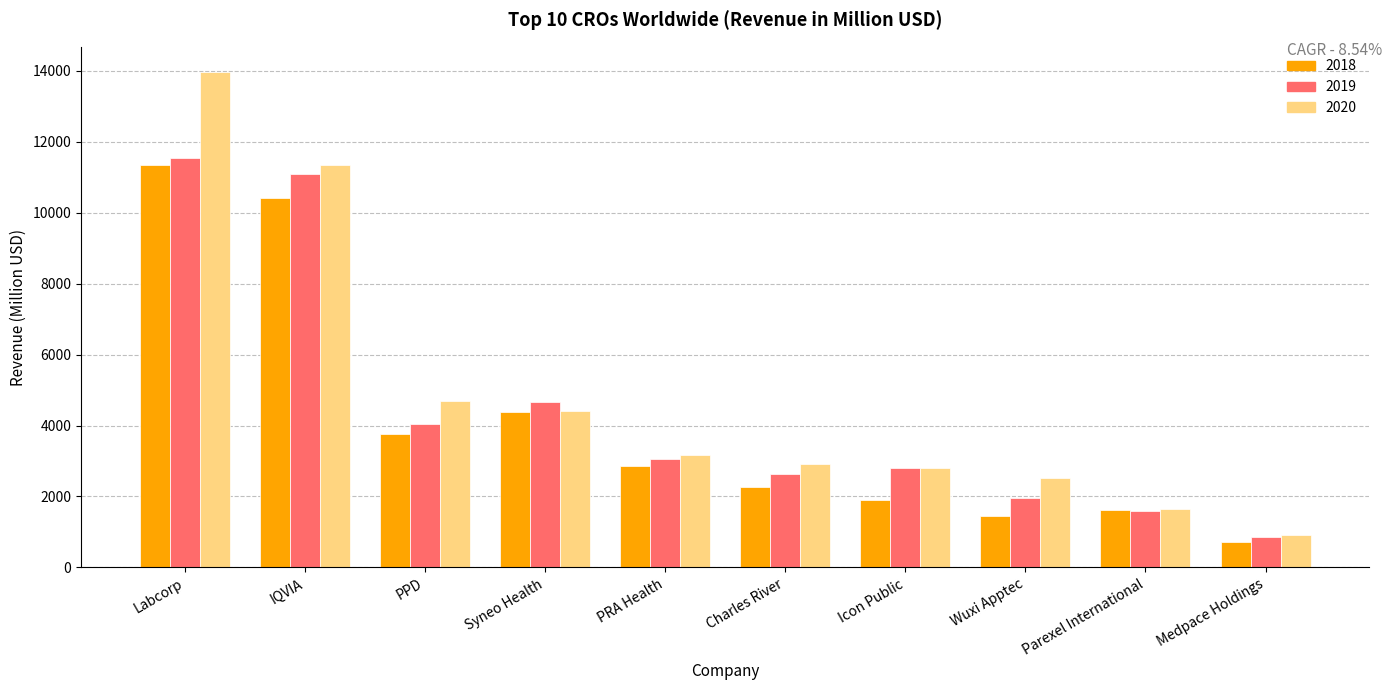

What is the difference between the maximum and minimum values in the 2018 series?

10628